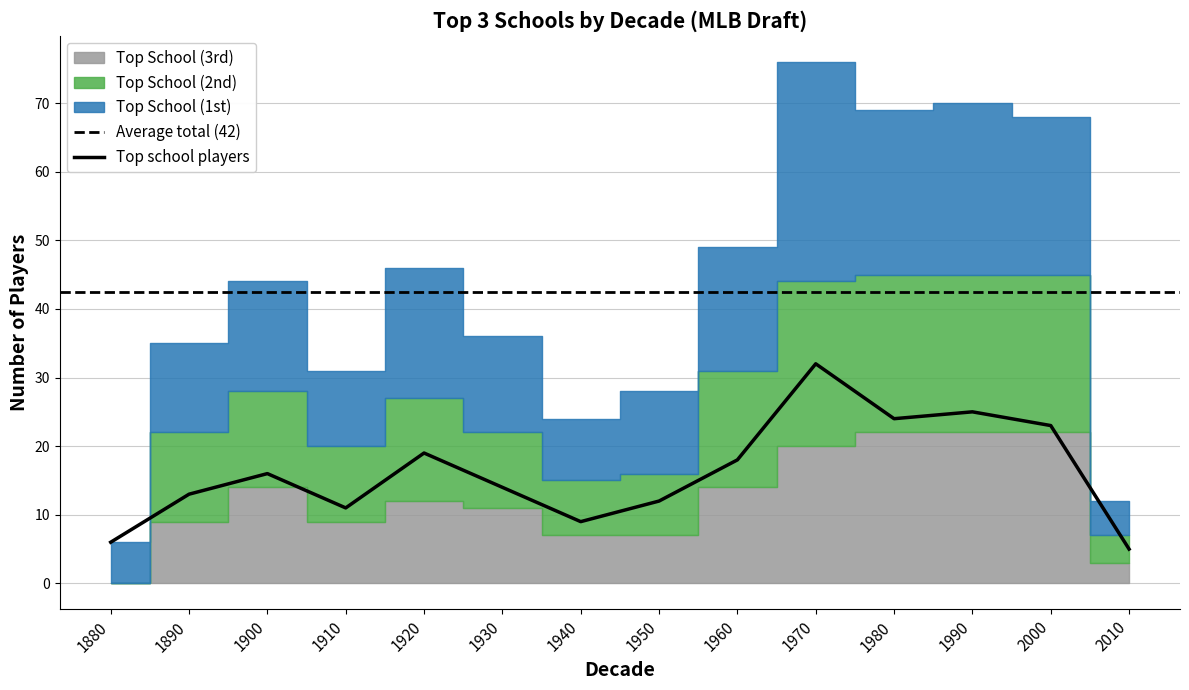

Reading right to left, what are all the values shown in this chart?

Top School (1st): 2010=5	2000=23	1990=25	1980=24	1970=32	1960=18	1950=12	1940=9	1930=14	1920=19	1910=11	1900=16	1890=13	1880=6
Top School (2nd): 2010=4	2000=23	1990=23	1980=23	1970=24	1960=17	1950=9	1940=8	1930=11	1920=15	1910=11	1900=14	1890=13	1880=0
Top School (3rd): 2010=3	2000=22	1990=22	1980=22	1970=20	1960=14	1950=7	1940=7	1930=11	1920=12	1910=9	1900=14	1890=9	1880=0